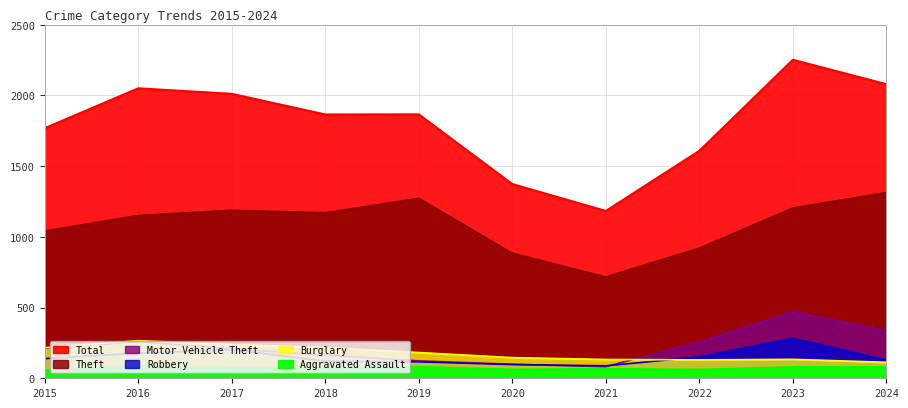

Where does the Theft series first go above 1170?

2017